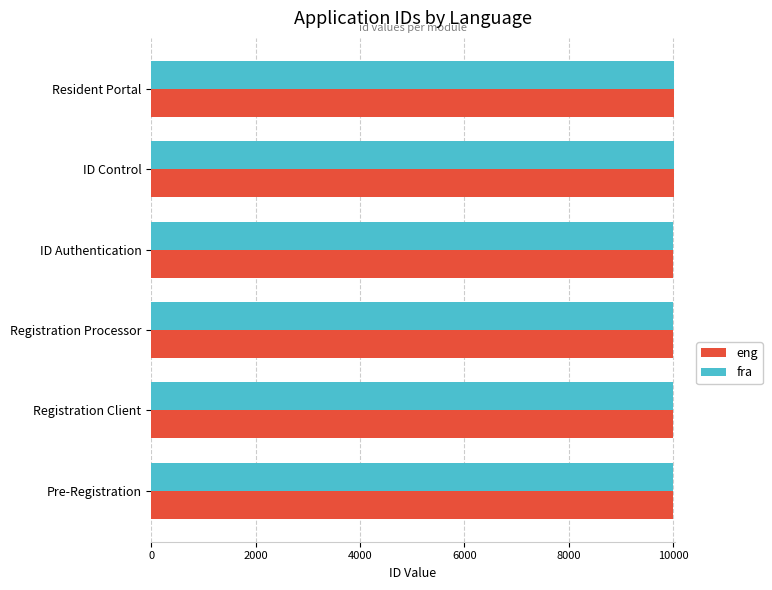

How many distinct data groups are displayed?

2